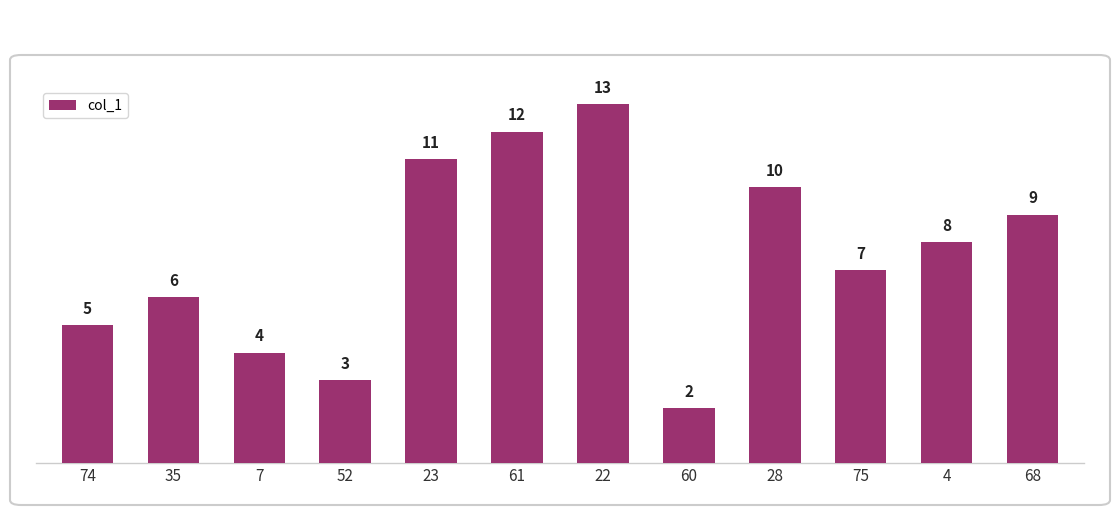

Rank the categories by value from highest to lowest.

22, 61, 23, 28, 68, 4, 75, 35, 74, 7, 52, 60